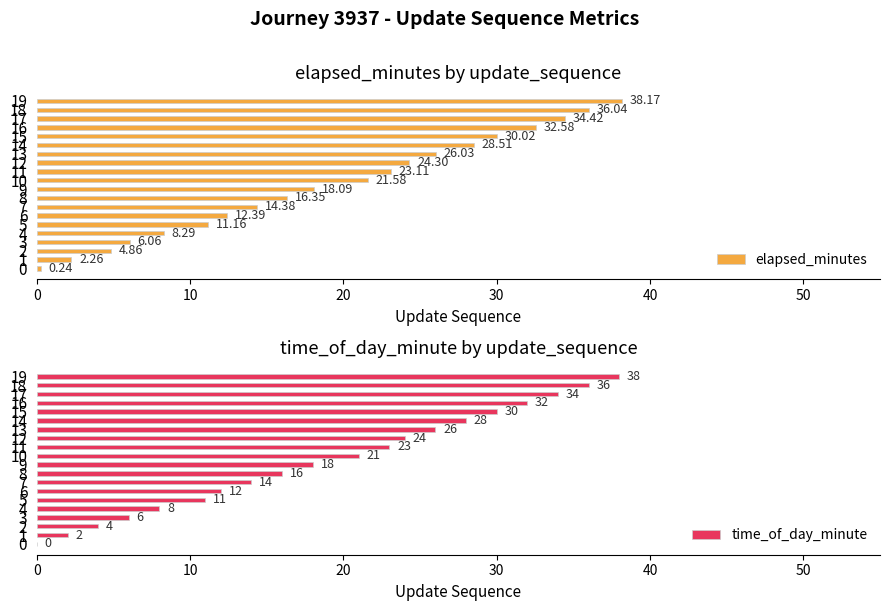

What is the sum of all time_of_day_minute values?

383